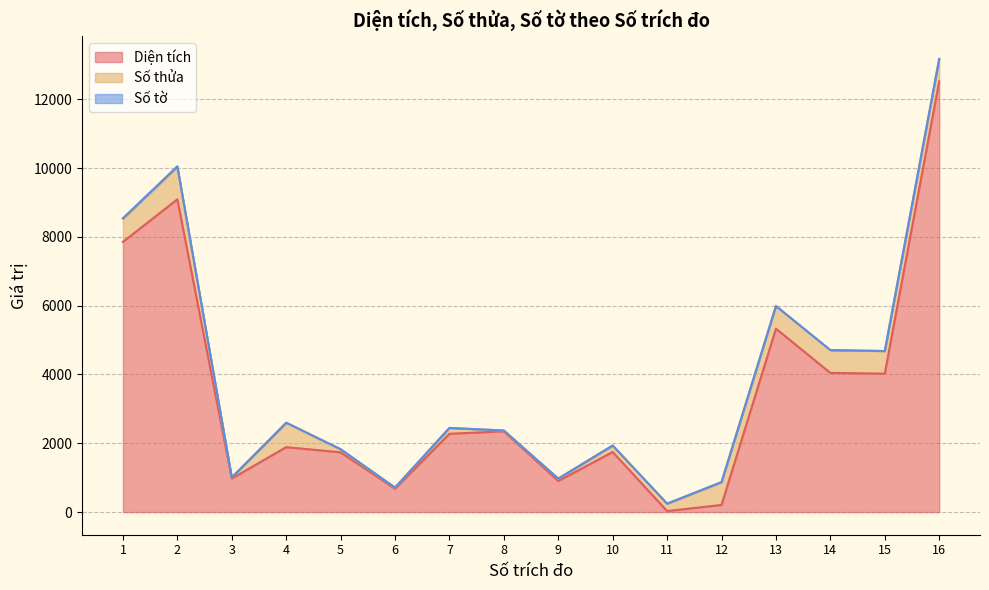

At which label does Số tờ first exceed 3?

1